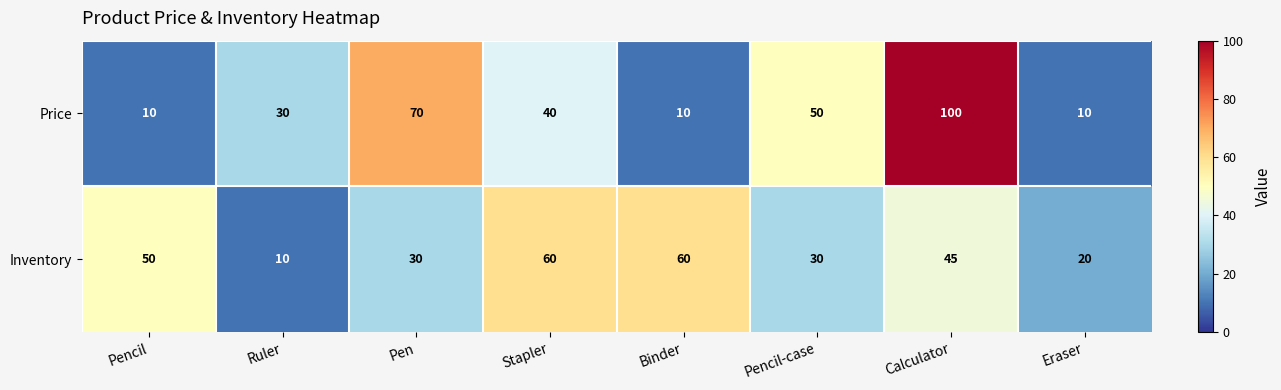

What is the approximate value of Inventory at Stapler, to the nearest 10?

60